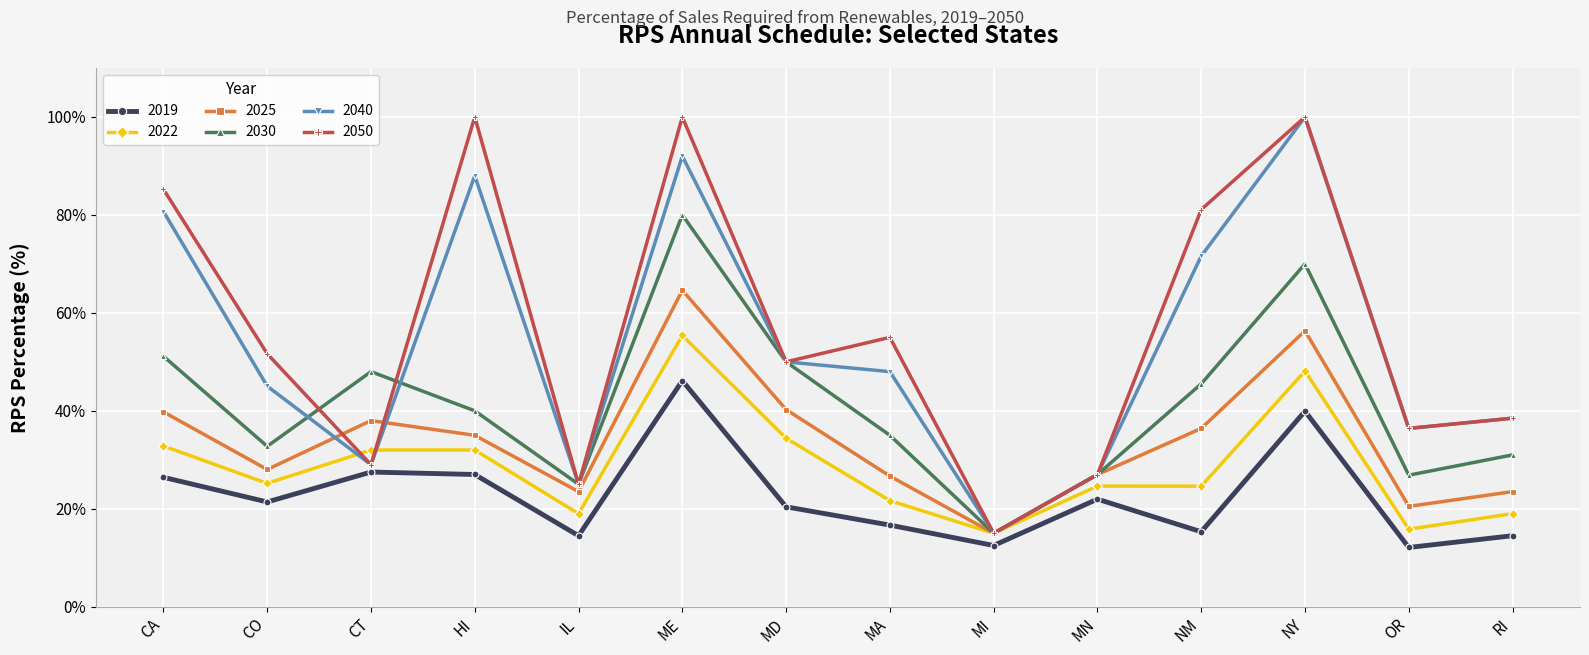

What is the label of the 1st point from the left?

CA